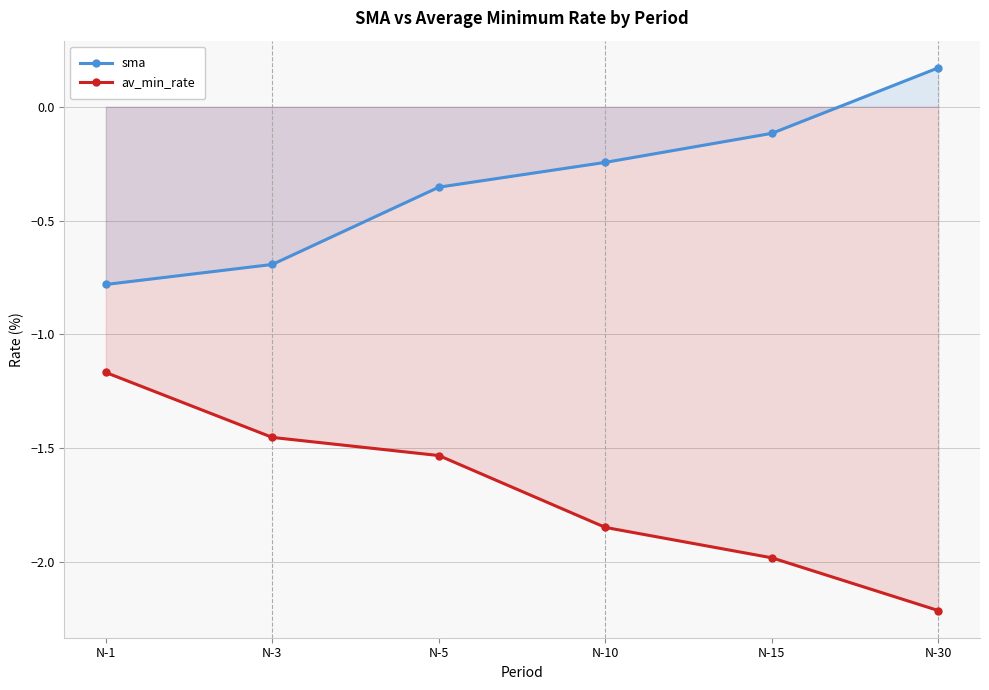

List the series in order of their overall mean, highest first.

sma, av_min_rate